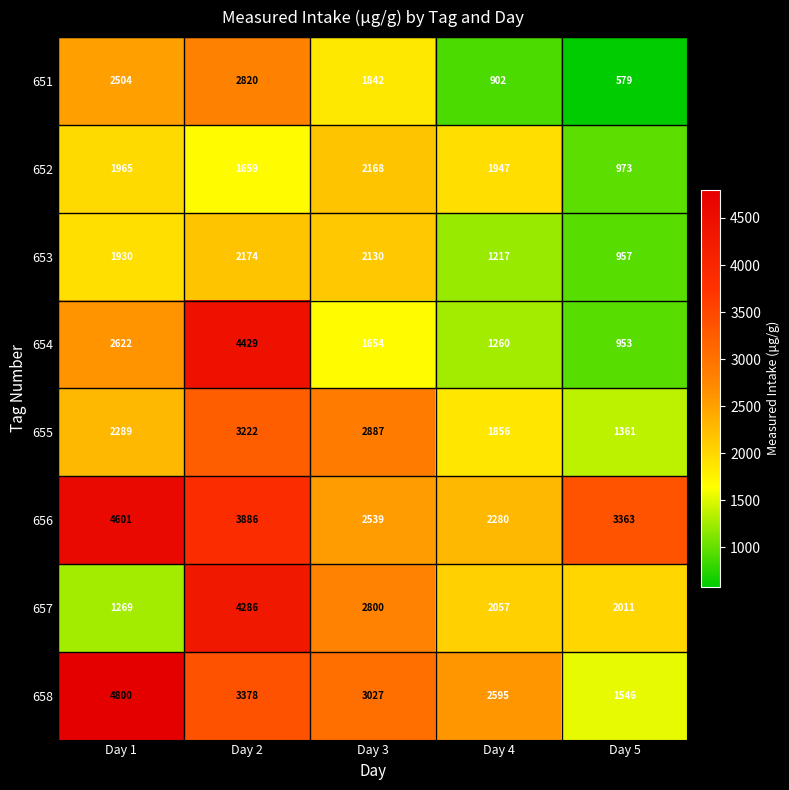

What is the highest value of the 652 series?

2168